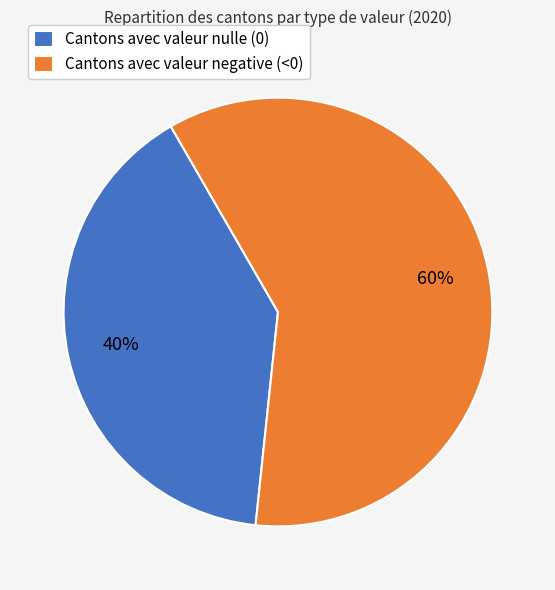

What is the largest slice in the pie chart?

Cantons avec valeur negative (<0)